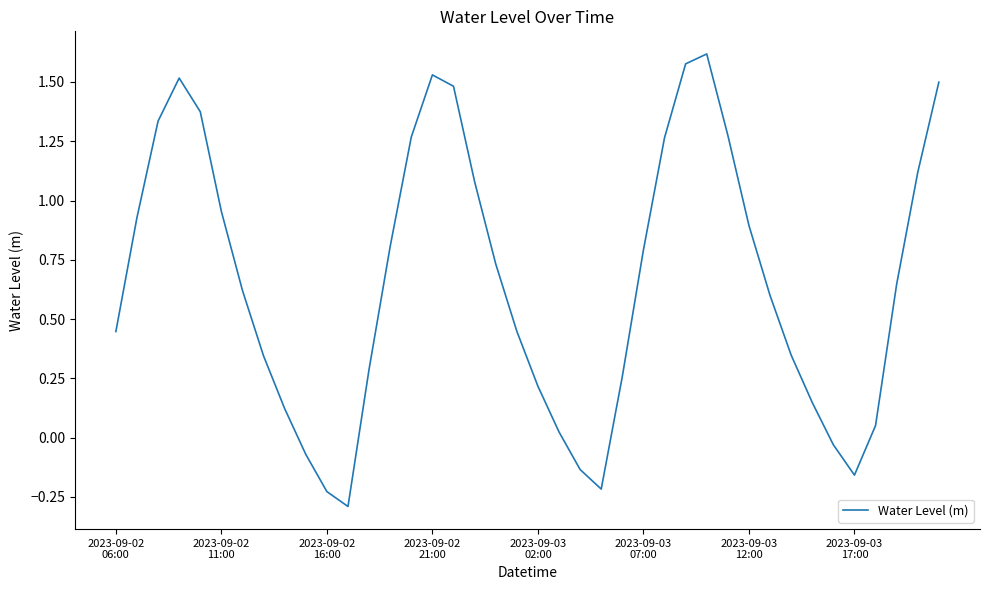

What is the minimum value shown in the chart?

-0.3